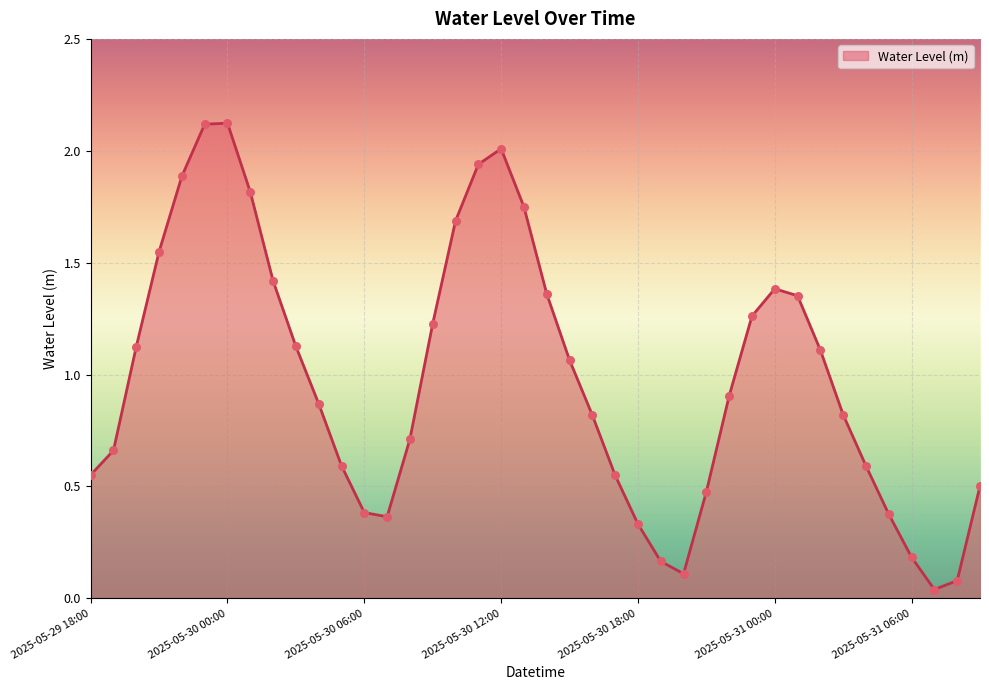

What is the difference between the maximum and minimum values?

2.1